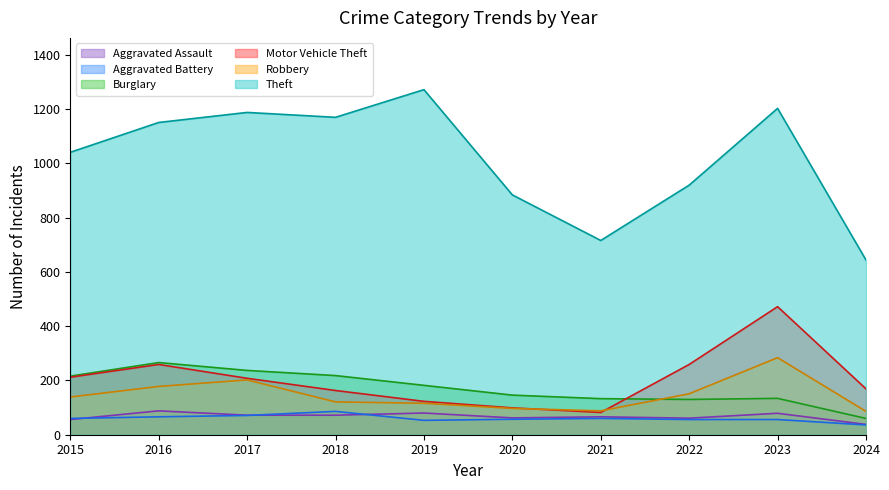

In Robbery, how many points are higher than both neighbors (excluding endpoints)?

2